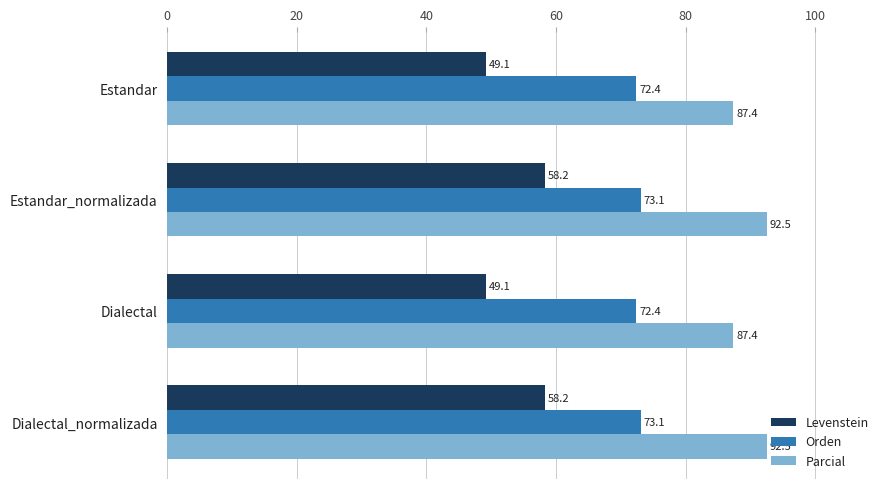

Rank the series by their average value, from highest to lowest.

Parcial, Orden, Levenstein